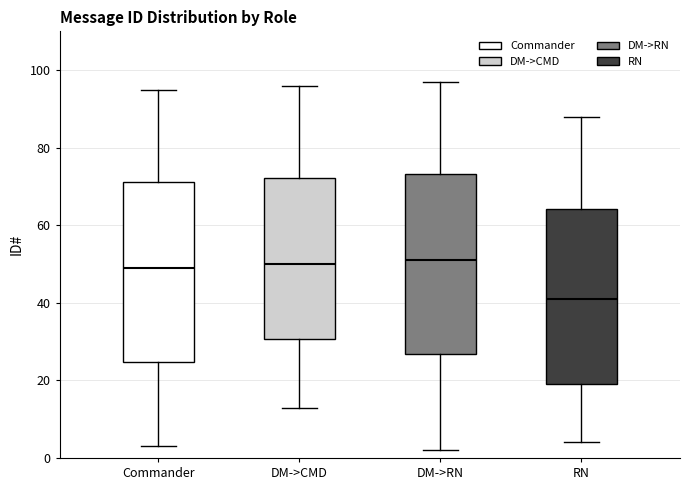

Reading left to right, transcribe this box plot: for each box, give where its median line is, the range the box spans, and where its two whiskers end, as read against the y-axis. The values are not printed on the chart, so give them approximately, as read against the axis.

Commander: median 50, box 24 to 72, whiskers 4 to 96
DM->CMD: median 50, box 30 to 72, whiskers 14 to 96
DM->RN: median 52, box 26 to 74, whiskers 2 to 98
RN: median 42, box 20 to 64, whiskers 4 to 88